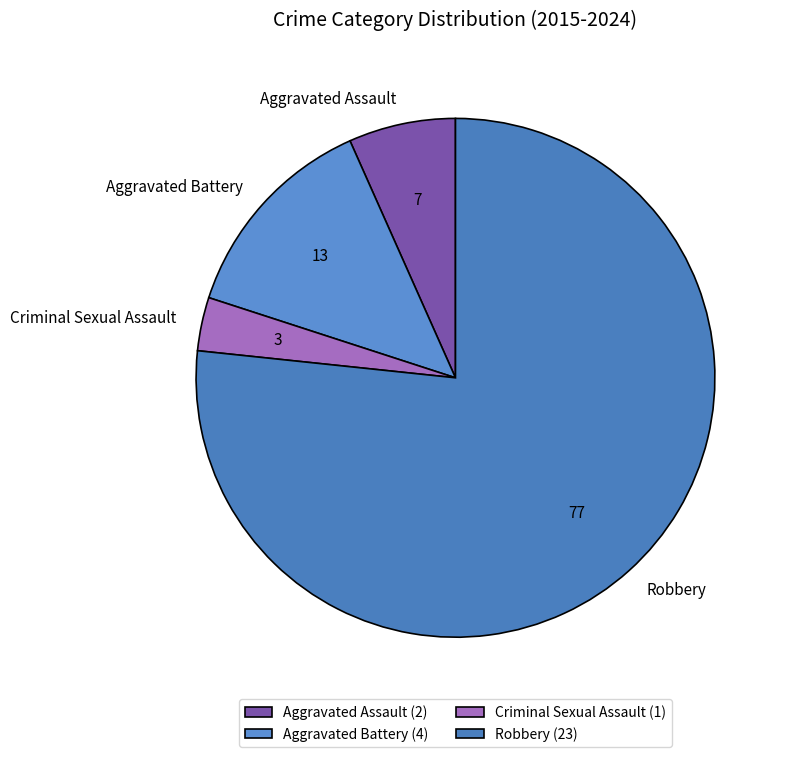

Does Robbery represent more than half of the total?

Yes